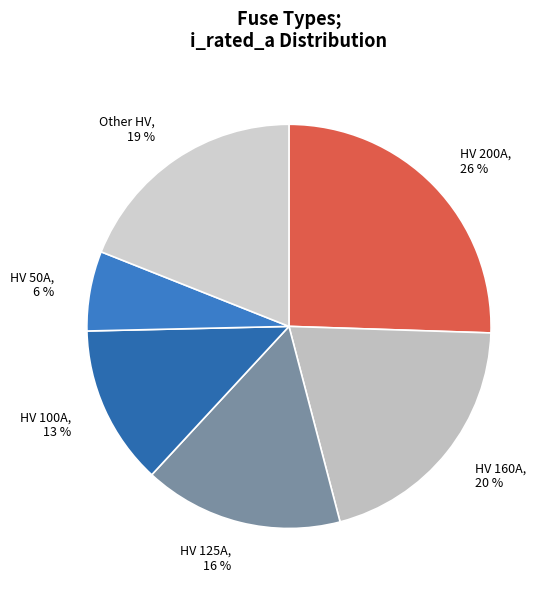

Do HV 100A and HV 160A together represent more than half of the pie?

No